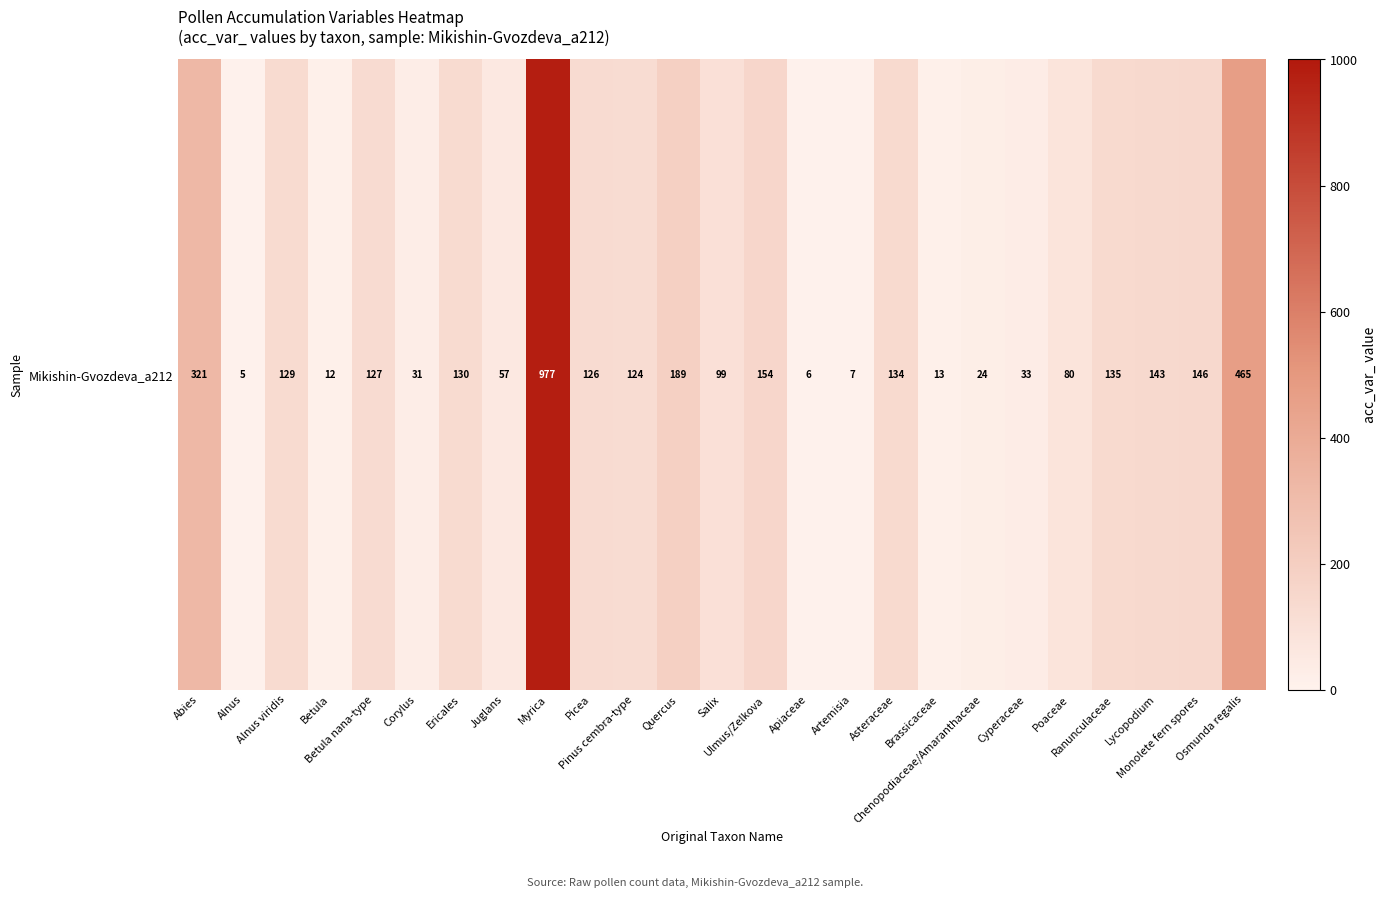

Where is the data nearest to the value 491?

Osmunda regalis